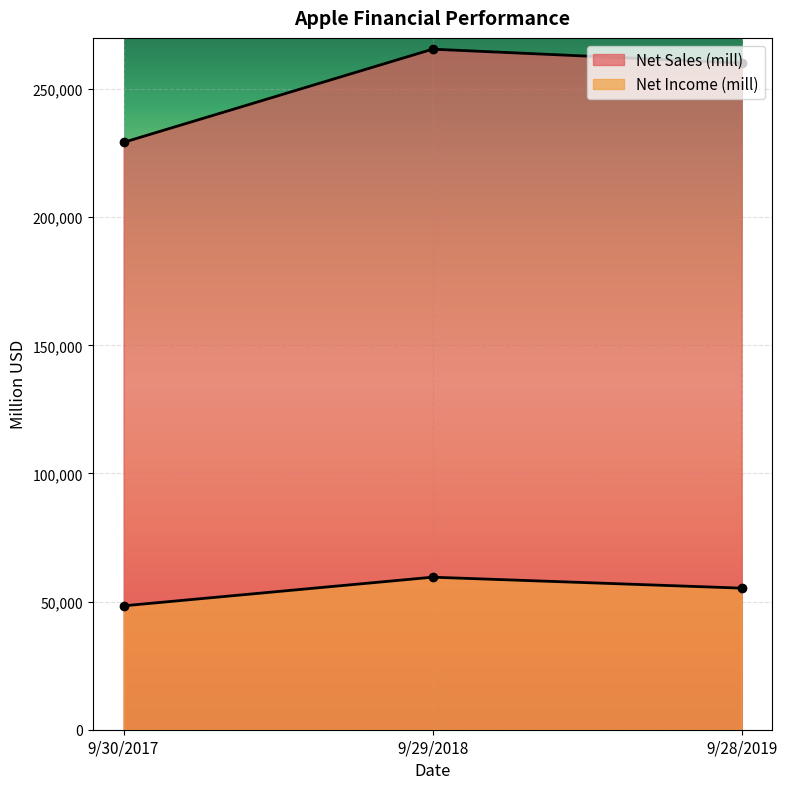

What is the minimum value for Net Sales (mill)?

229234